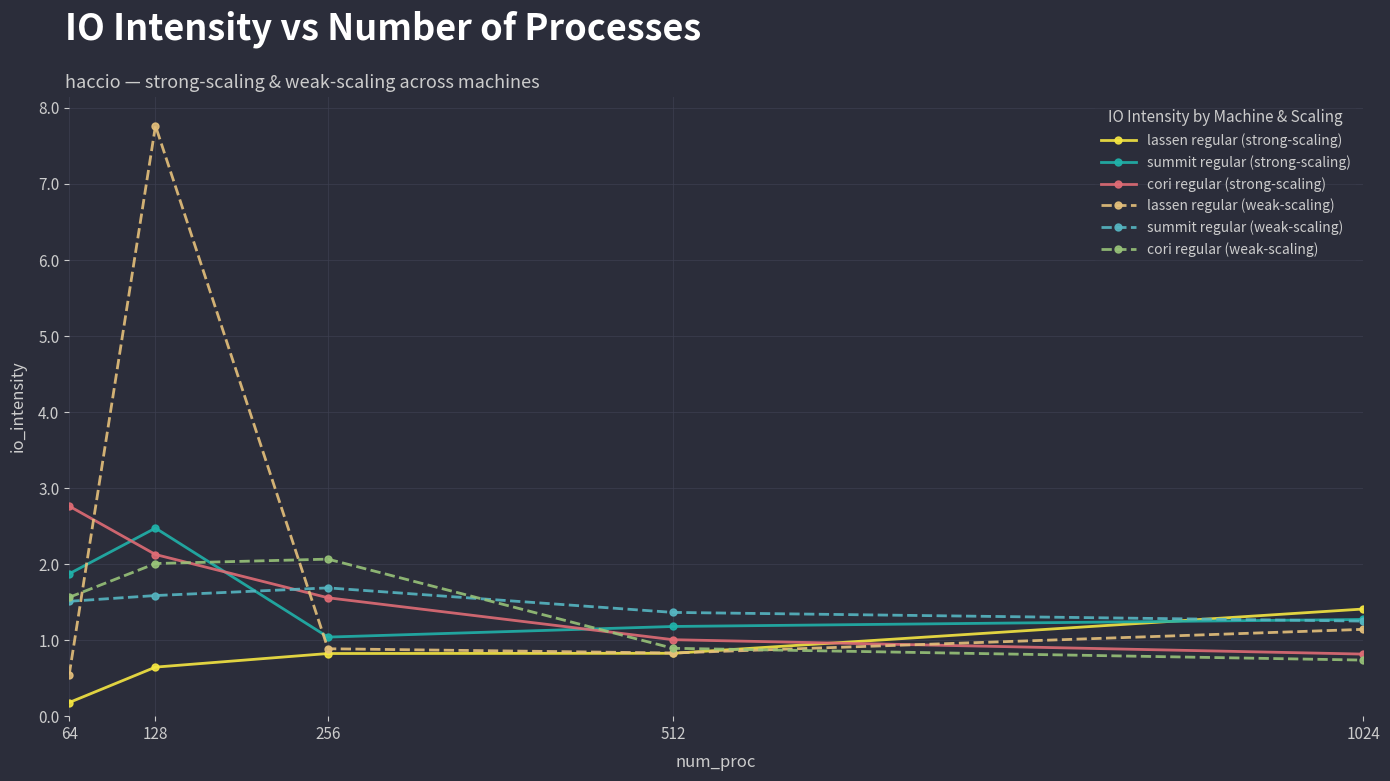

What is the difference between the highest and lowest values at 128?

7.1